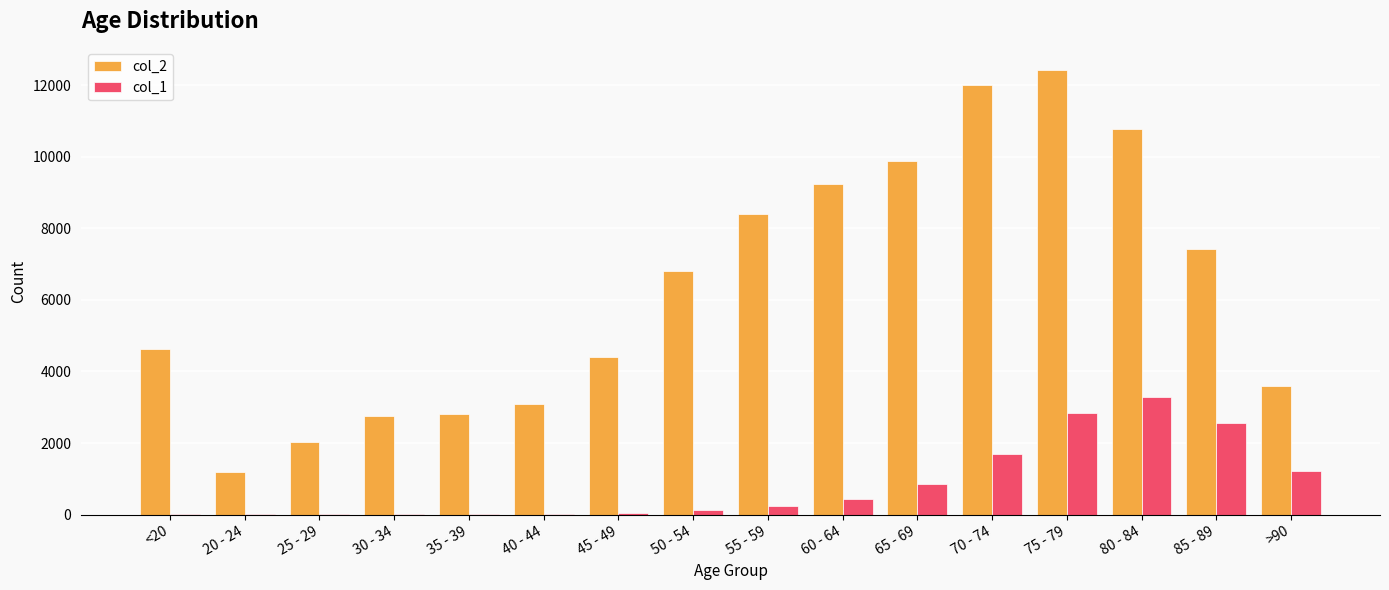

What is the spread (max minus min) of values at 40 - 44?

3054